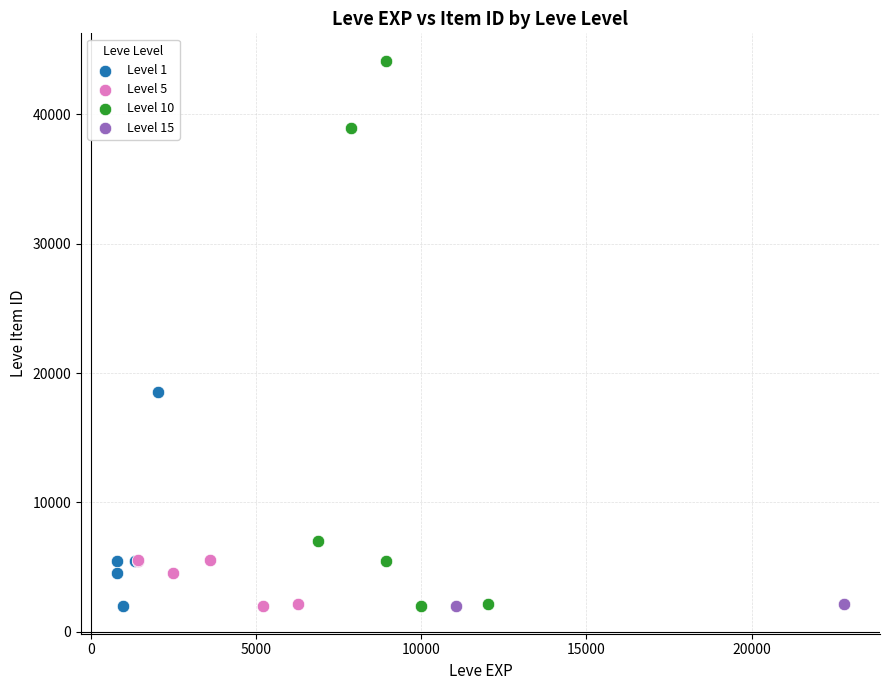

What are all the series names shown in the legend?

Level 1, Level 5, Level 10, Level 15